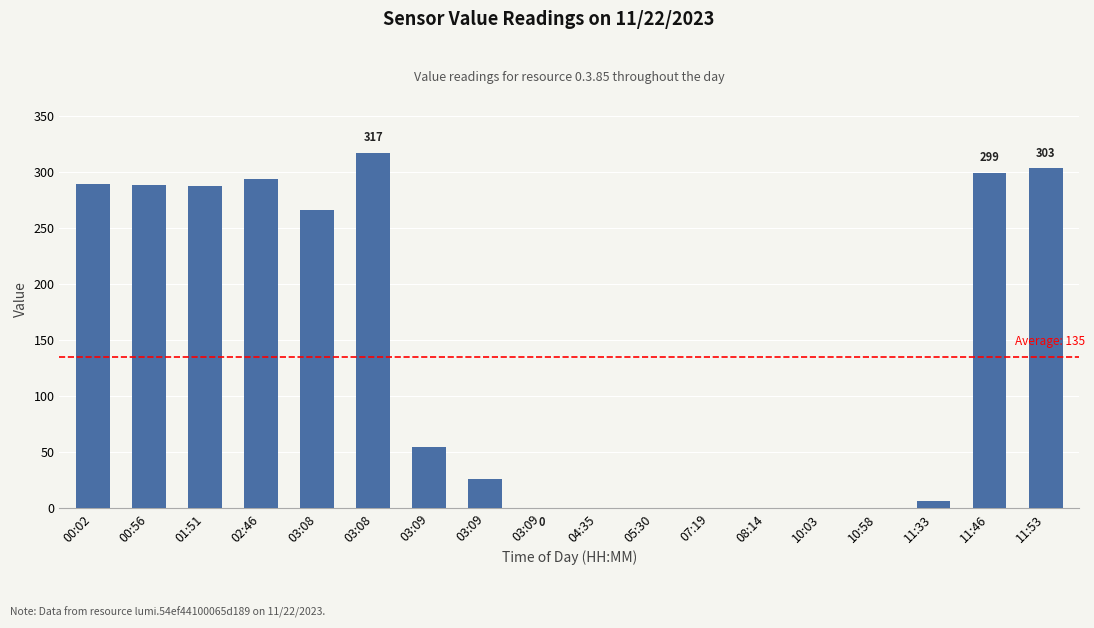

How many categories are shown in the chart?

18